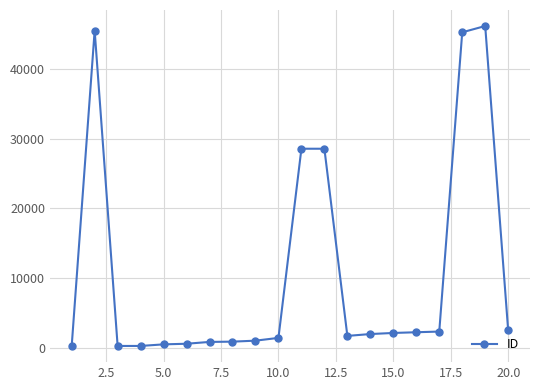

What is the difference between the second highest and minimum values?

45197